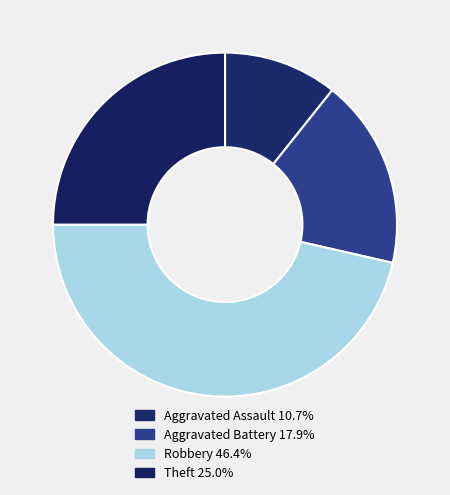

Is it true that Aggravated Assault is 3% of the pie?

False